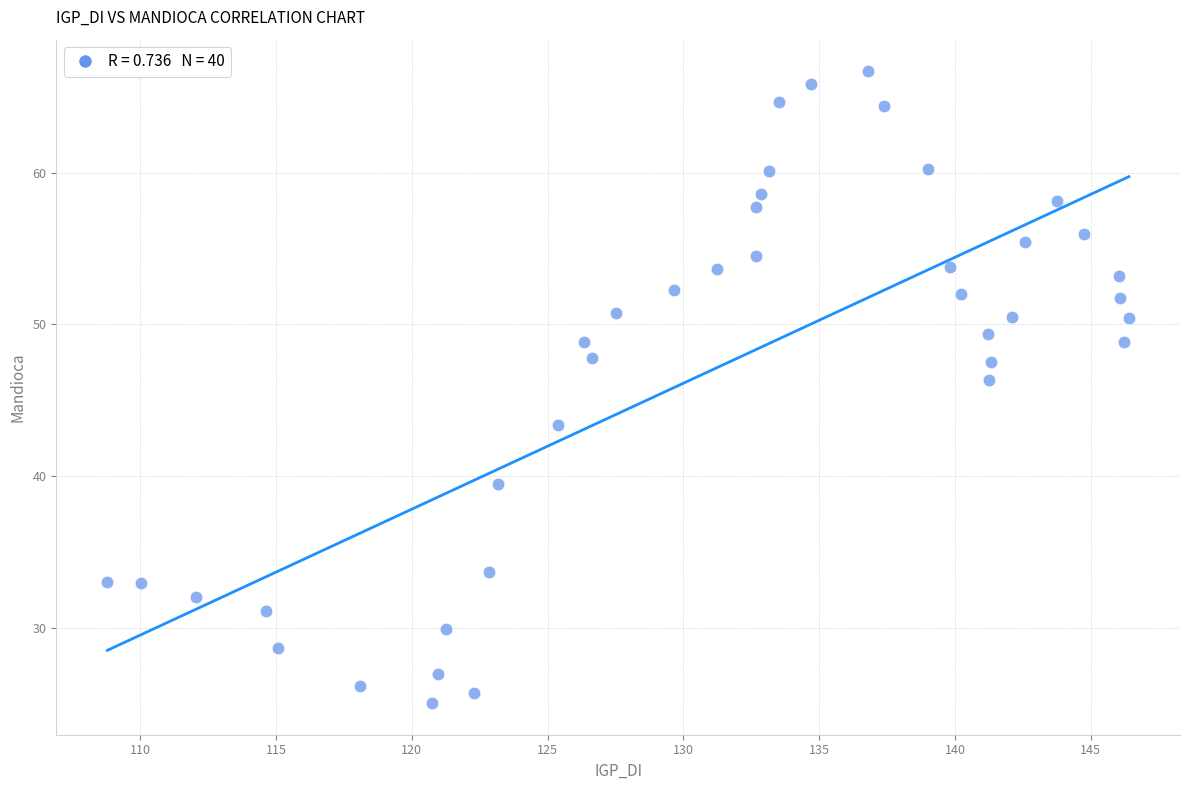

What is the range of X values (max minus min)?

37.6